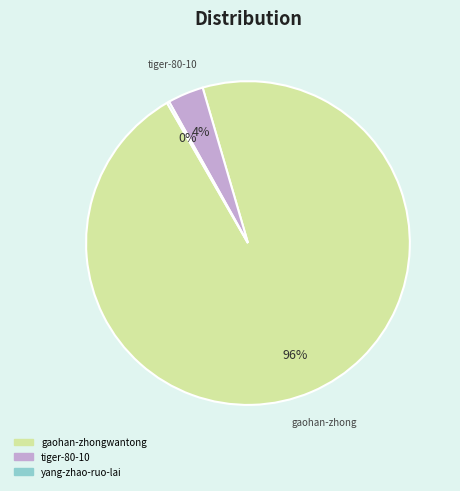

To the nearest percent, what is the difference between the largest and smallest slice percentages?

96%